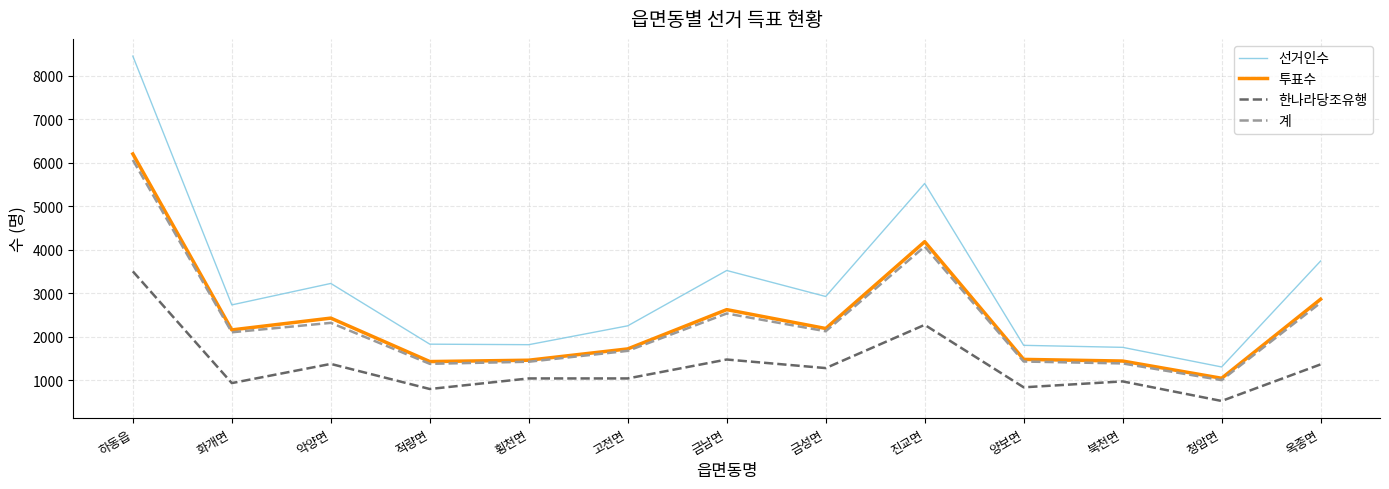

At which label does 선거인수 reach its peak?

하동읍